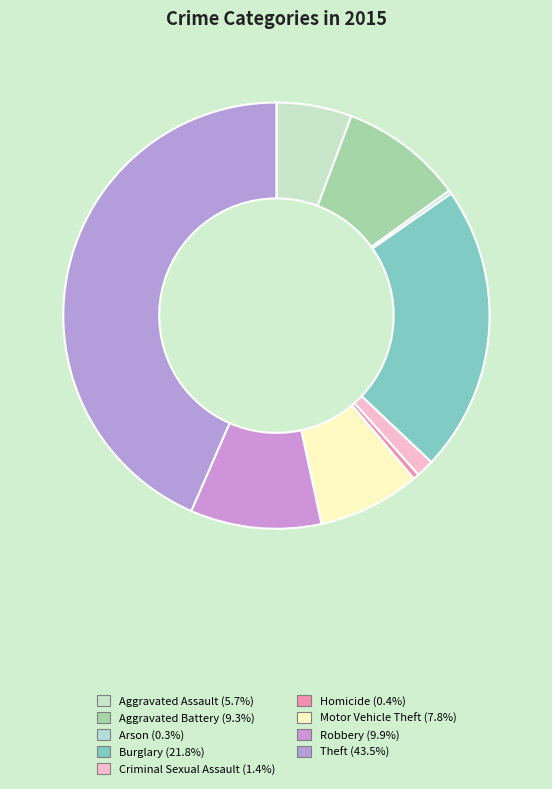

Which slice is the smallest?

Arson